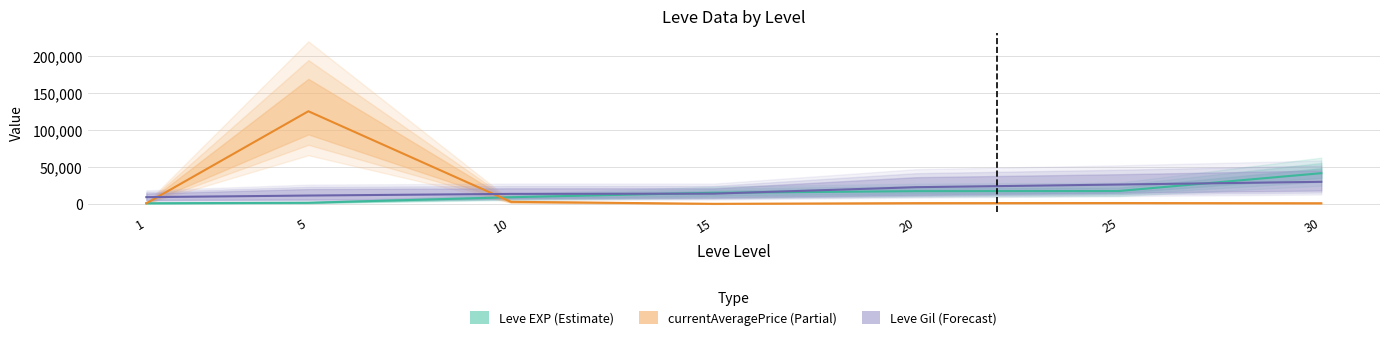

At how many categories does at least one series exceed 44641?

1